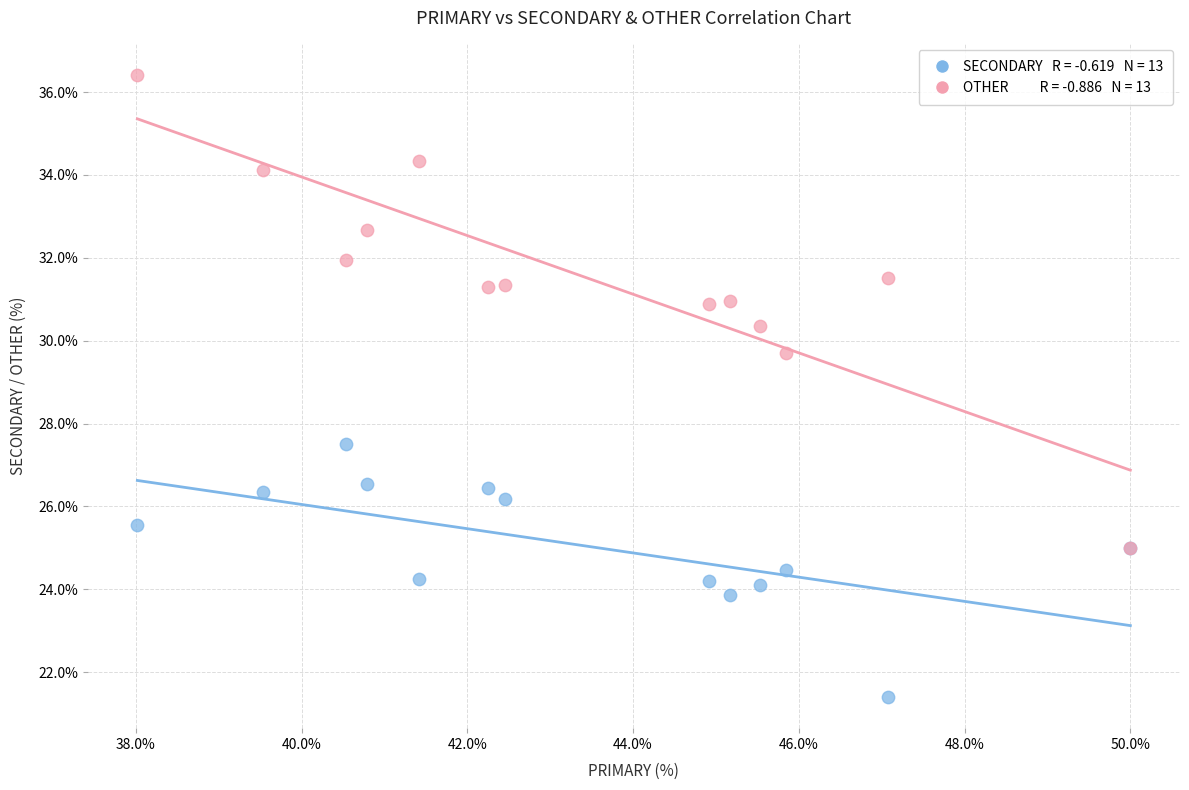

Across all series, what Y value is closest to 28?

27.5